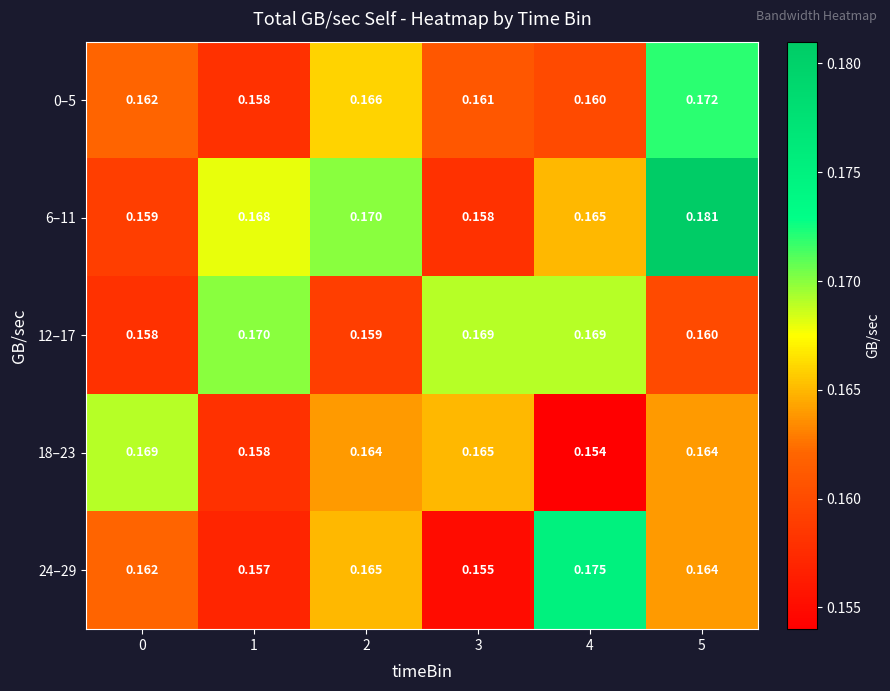

Is the value of 18–23 at 5 greater than the value of 6–11 at 3?

Yes